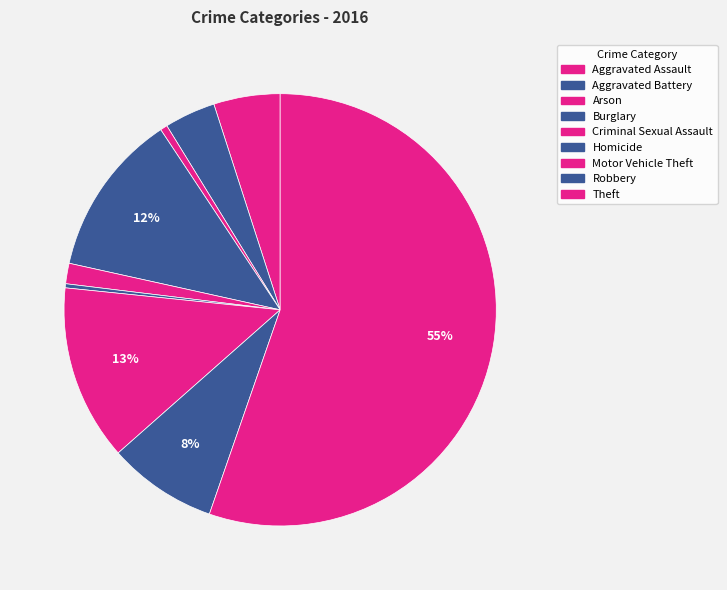

Is there any slice that represents more than half of the pie?

Yes